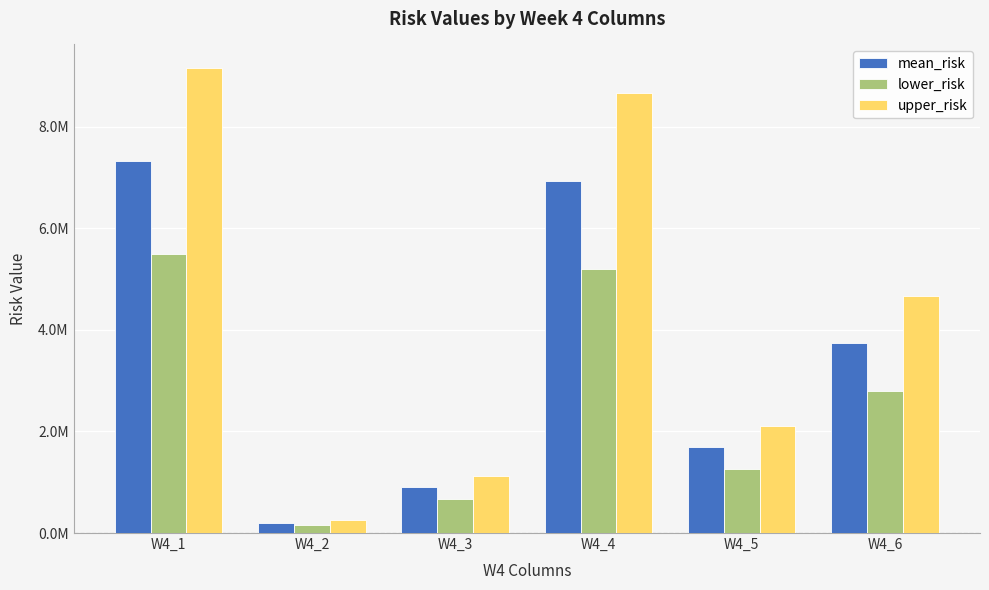

What are all the series names shown in the legend?

mean_risk, lower_risk, upper_risk